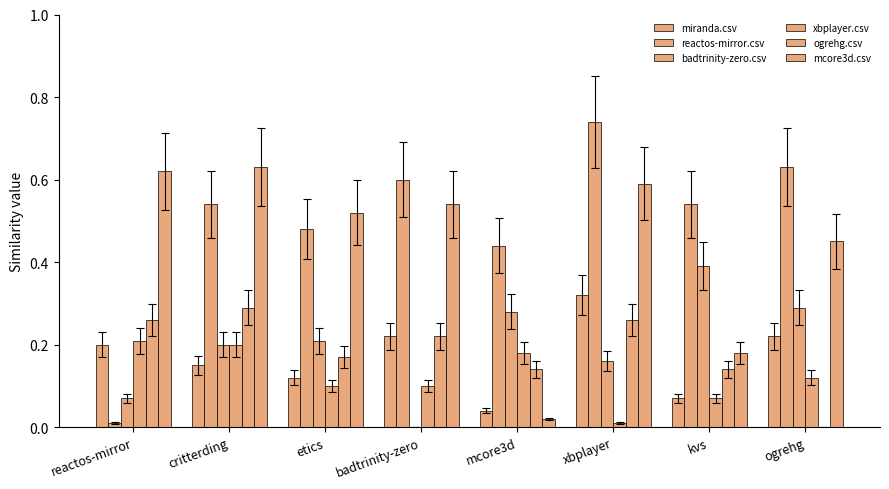

What position from the right is etics?

6